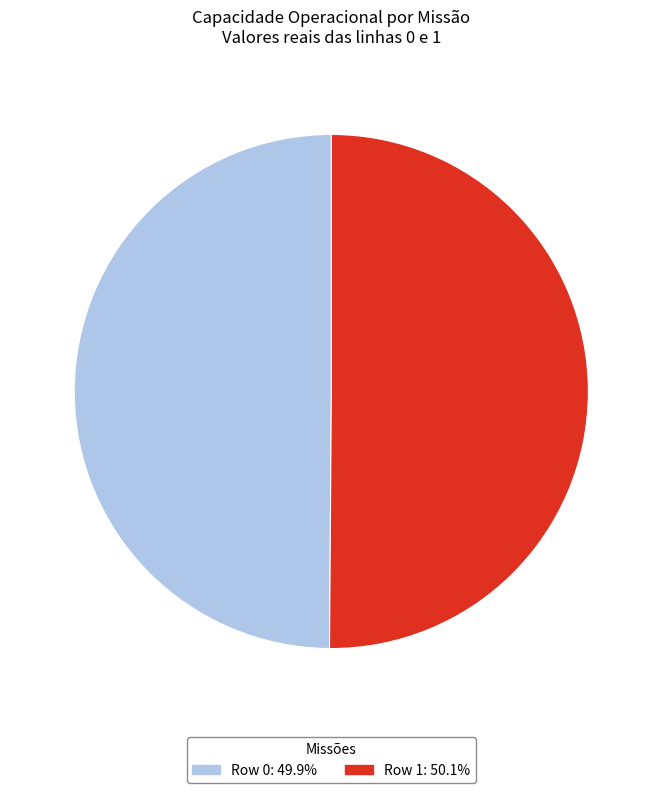

Combined, do Row 1 and Row 0 account for over 50%?

Yes